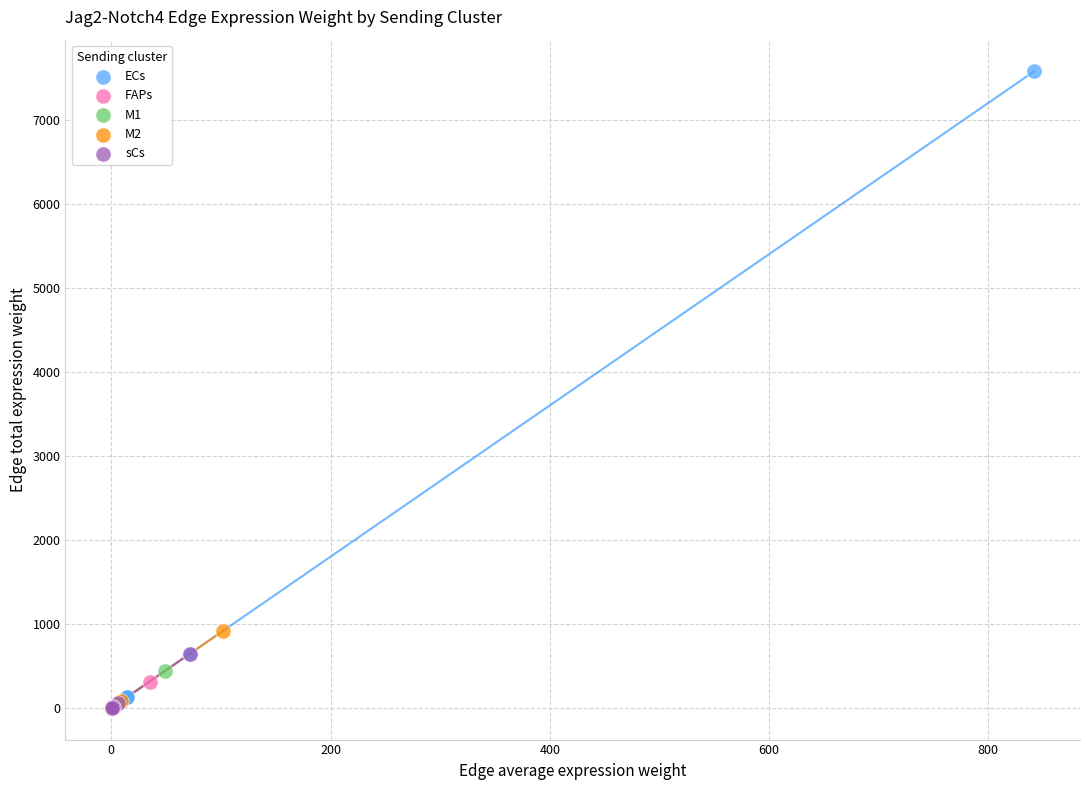

Which series contains the highest Y value?

ECs